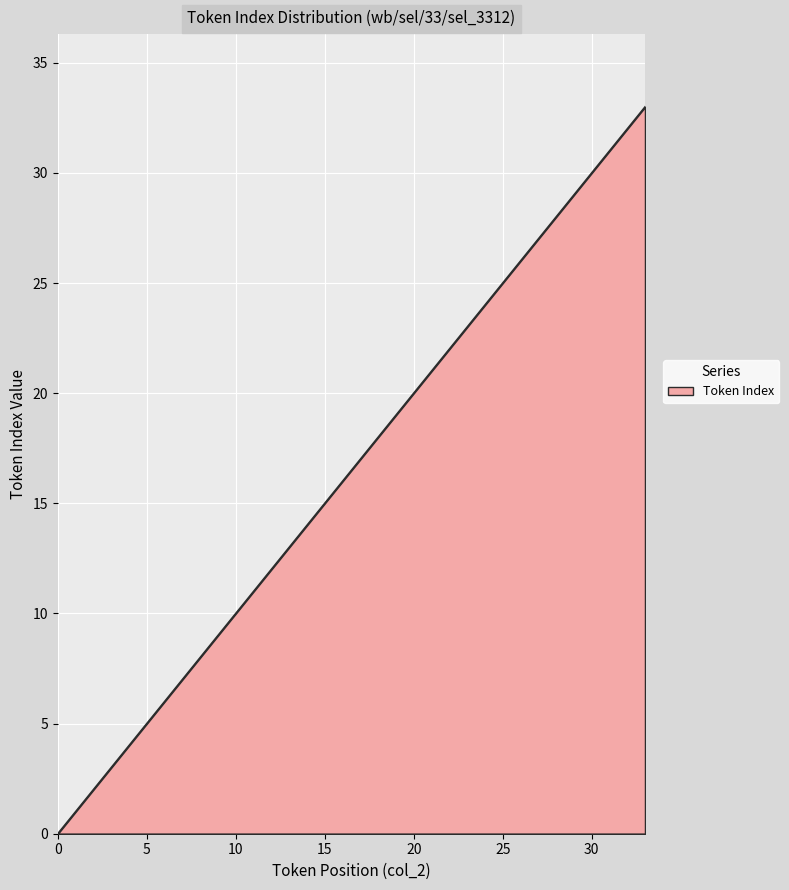

What is the difference between the maximum and minimum values?

33